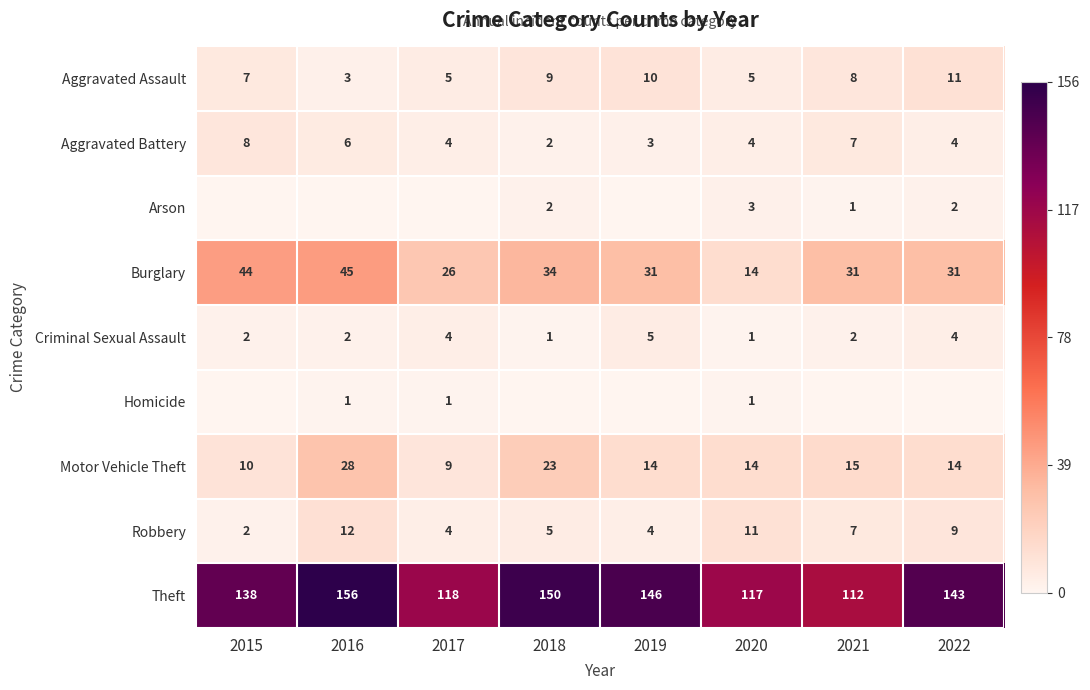

At which label does Theft first exceed 143?

2016